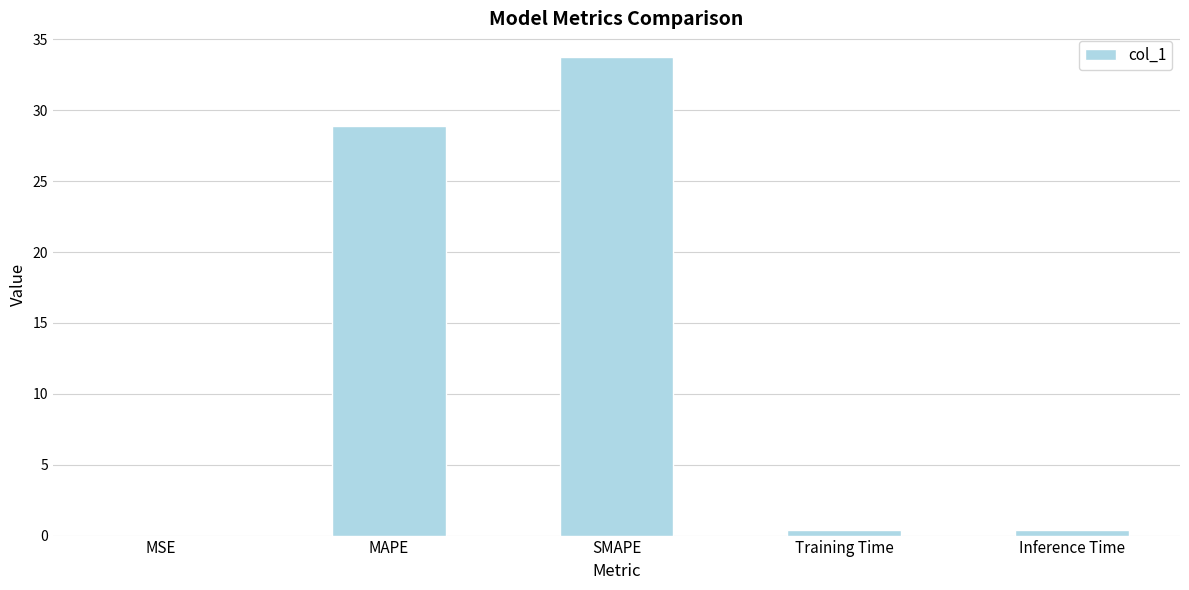

What is the change in value from MAPE to SMAPE?

+4.9